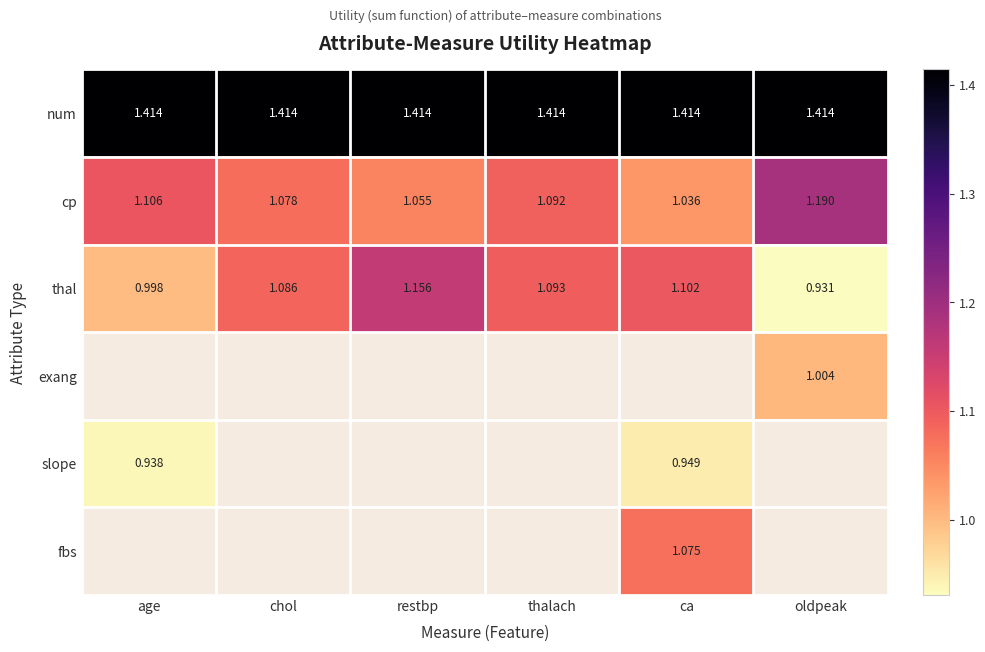

At which label does cp reach its minimum?

ca